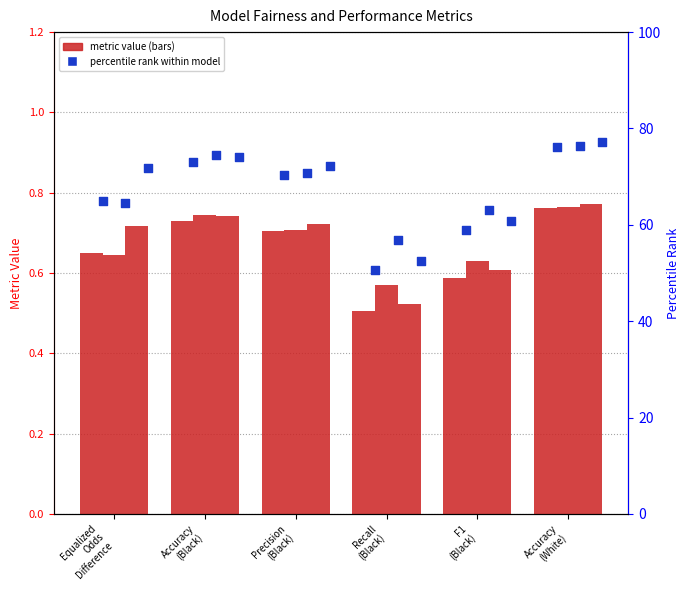

At how many categories does at least one series exceed 60?

5